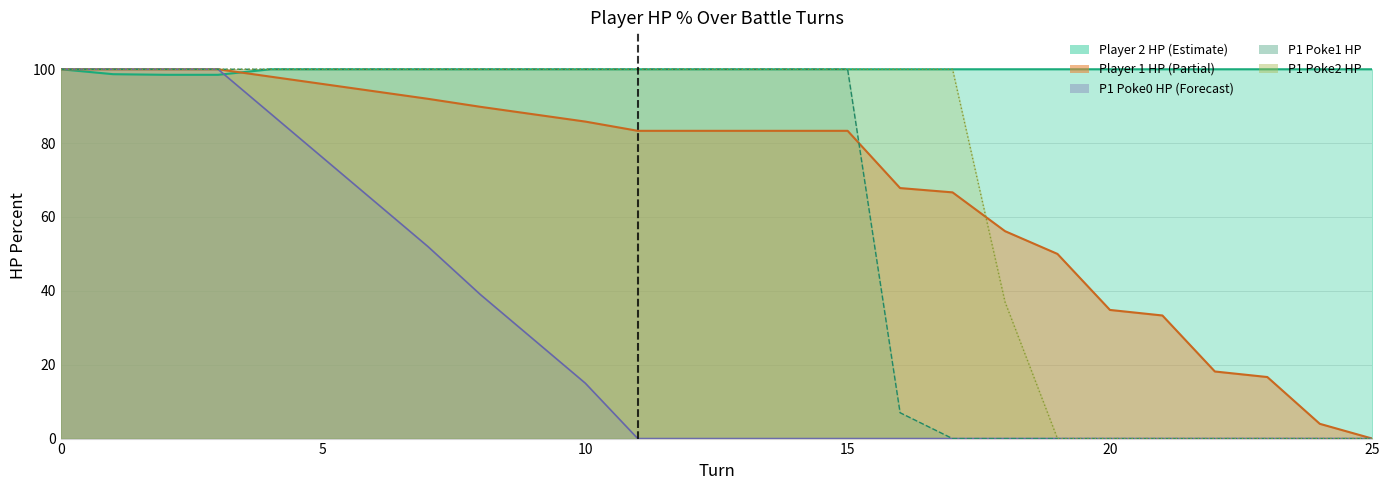

What is the sum of all p1_poke1_hpPercent values?

1607.0